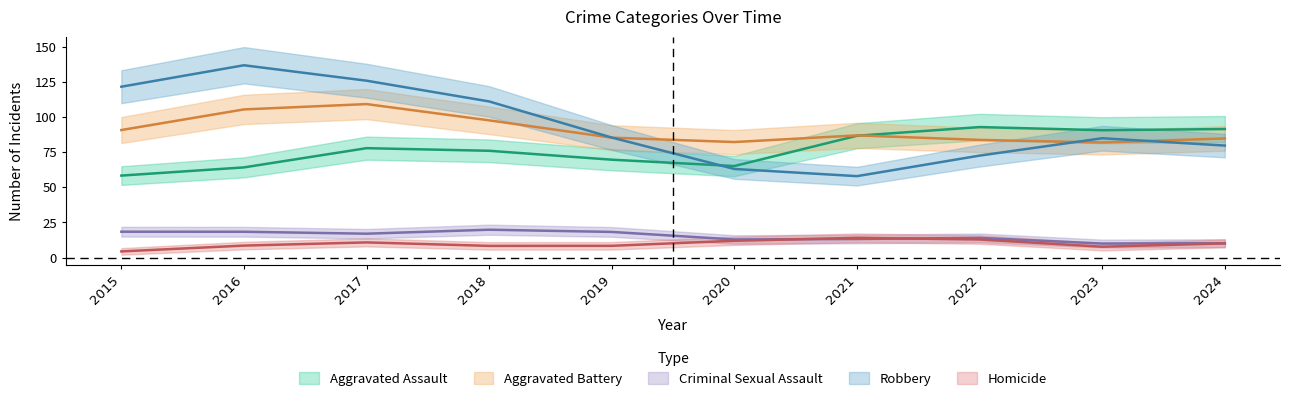

Does the chart have visible grid lines?

No